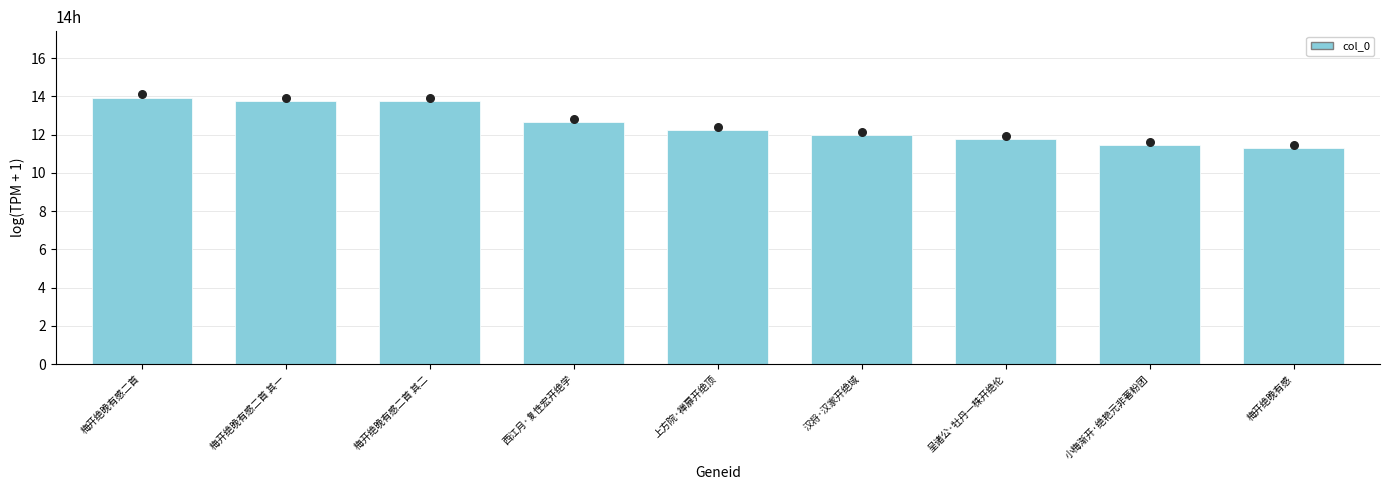

What is the change in value from 梅开绝晚有感二首 其二 to 西江月·复性宏开绝学?

-1.1